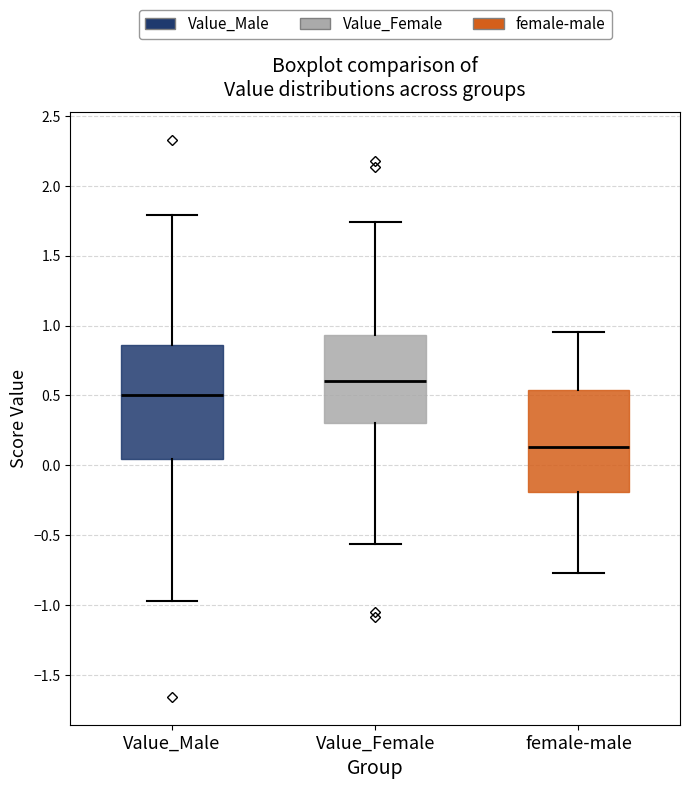

Where is the upper edge of the box for Value_Female on the y-axis? The values are not printed on the chart, so give them approximately, as read against the axis.

0.95